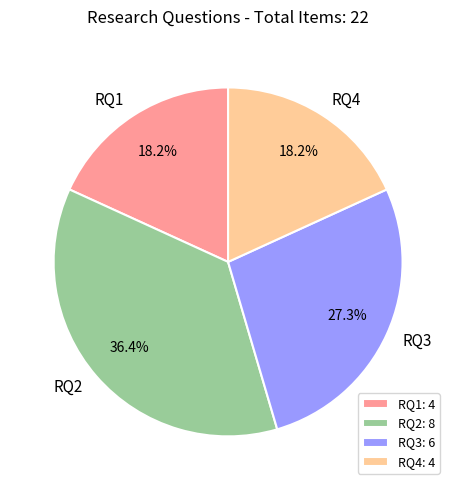

To the nearest percent, what percentage of the pie is RQ4?

18%